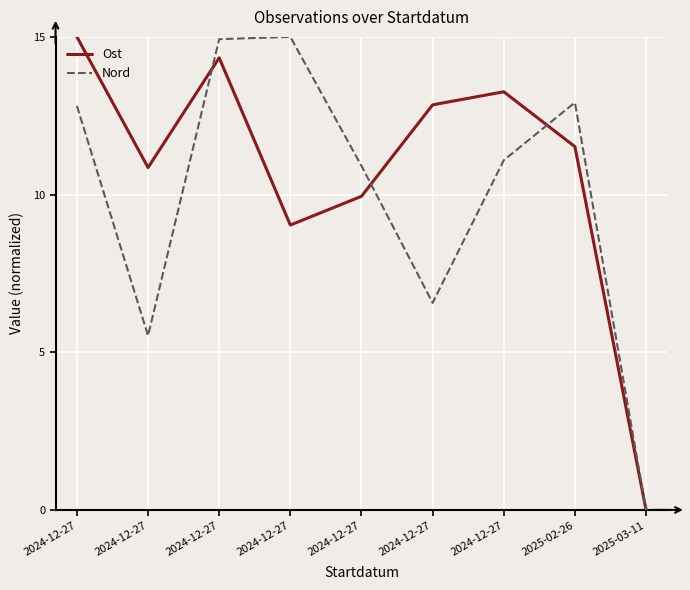

Does the chart display data point markers on the line(s)?

No